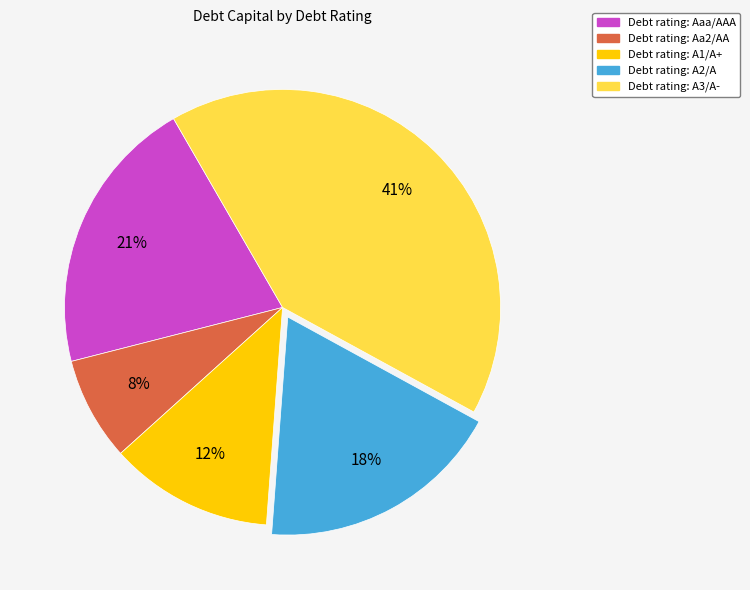

To the nearest percent, what is the average slice percentage?

20%